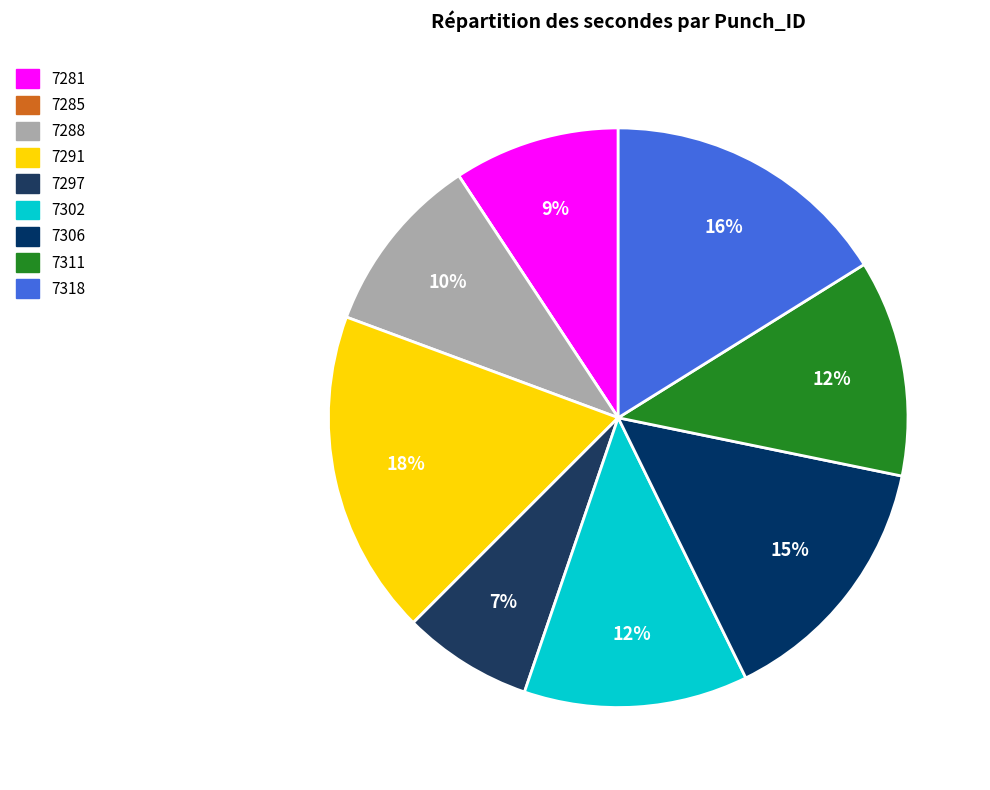

Which slice is the largest?

7291